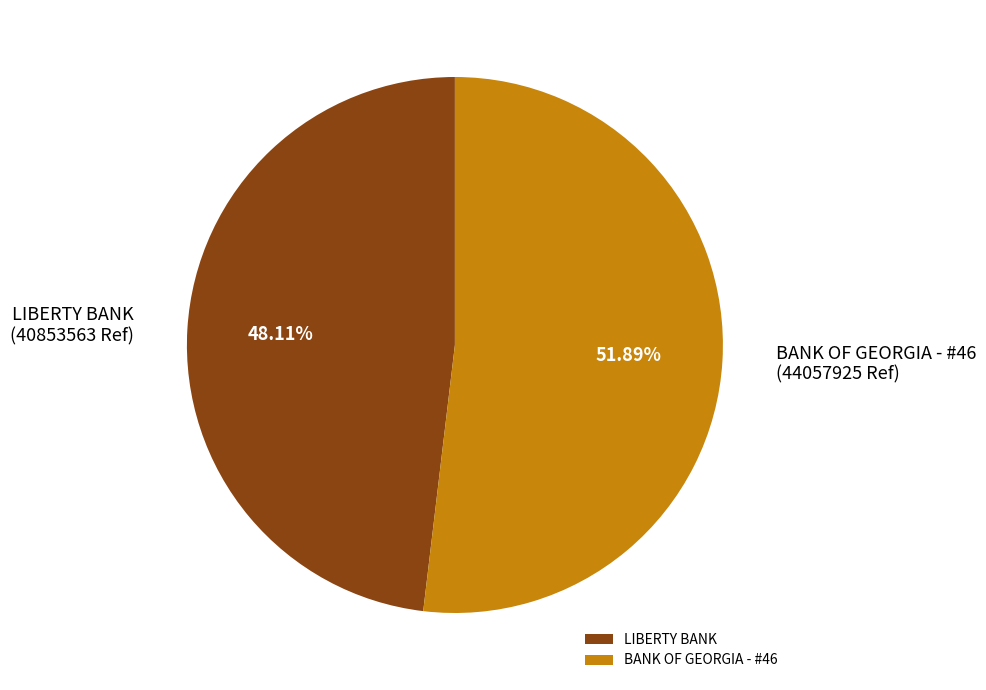

Approximately how many times larger is the value at BANK OF GEORGIA - #46 compared to LIBERTY BANK?

1.1